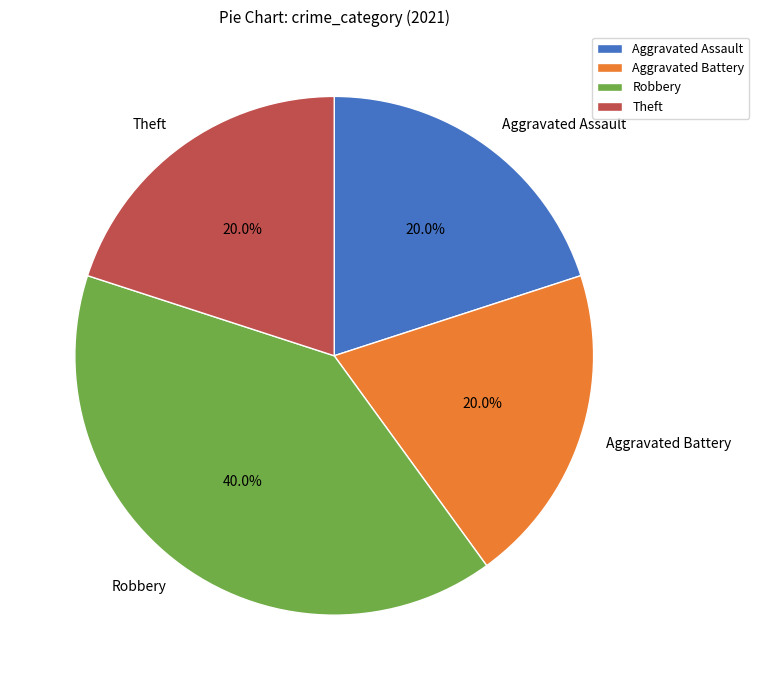

True or false: Robbery accounts for 40% of the total.

True